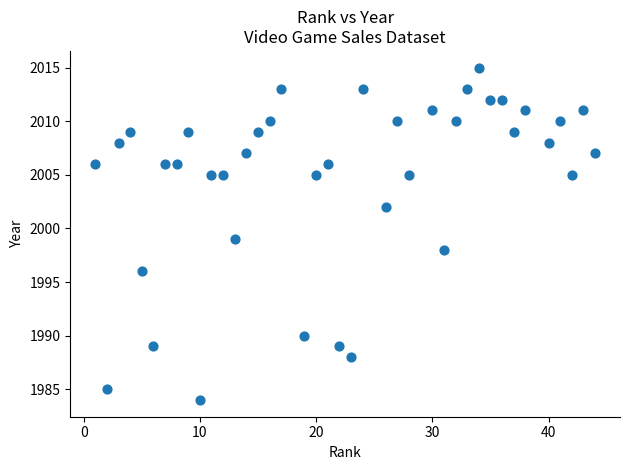

What is the range of X values (max minus min)?

43